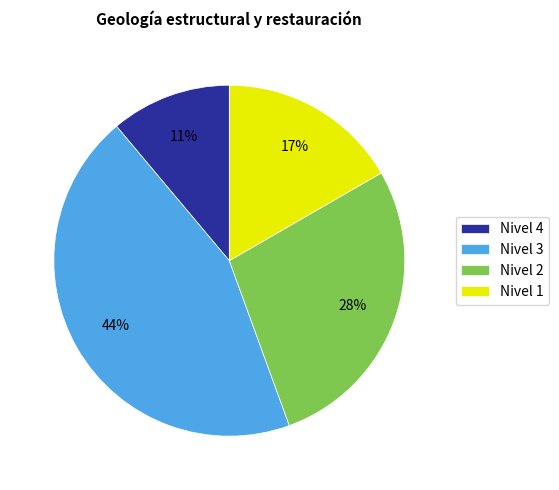

The Nivel 2 slice represents 19% of the pie. True or false?

False